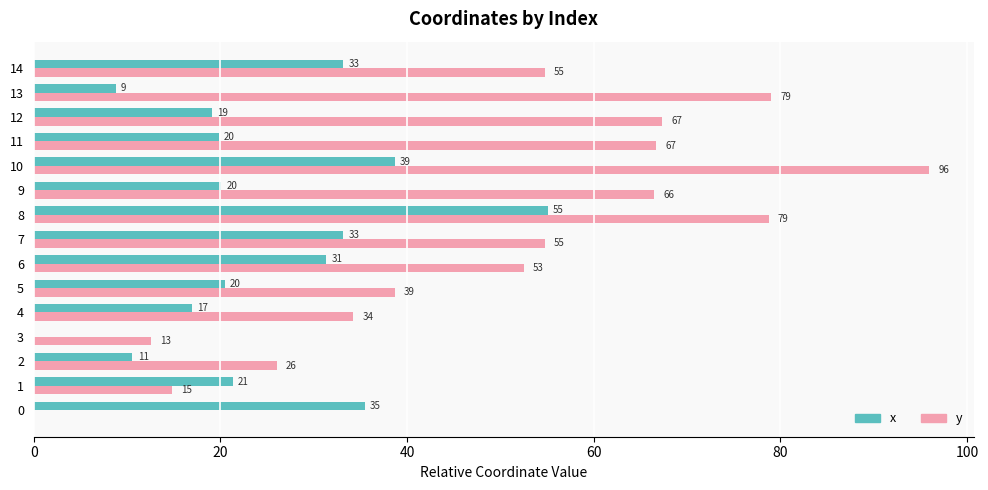

At which category is the sum across all series the highest?

10